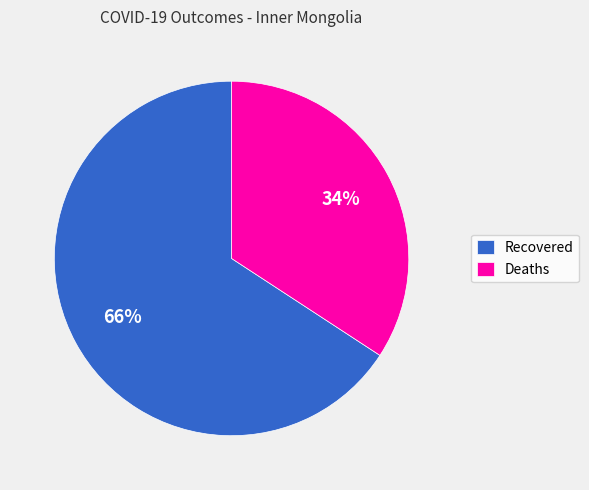

The Deaths slice represents 26% of the pie. True or false?

False